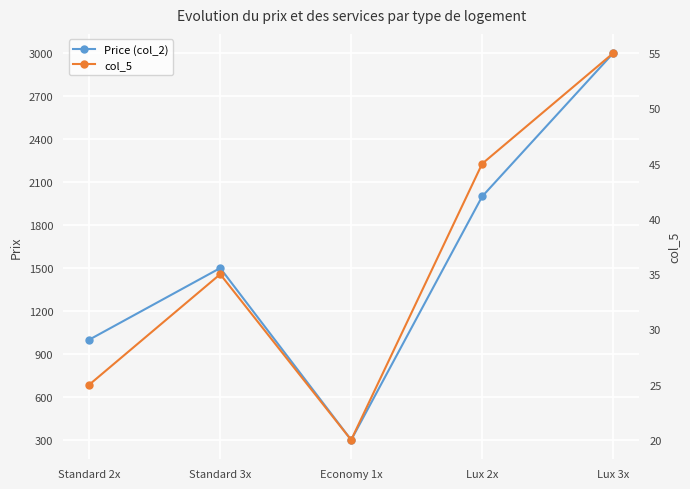

True or false: Price (col_2) has more than 1 points higher than both neighbors.

False